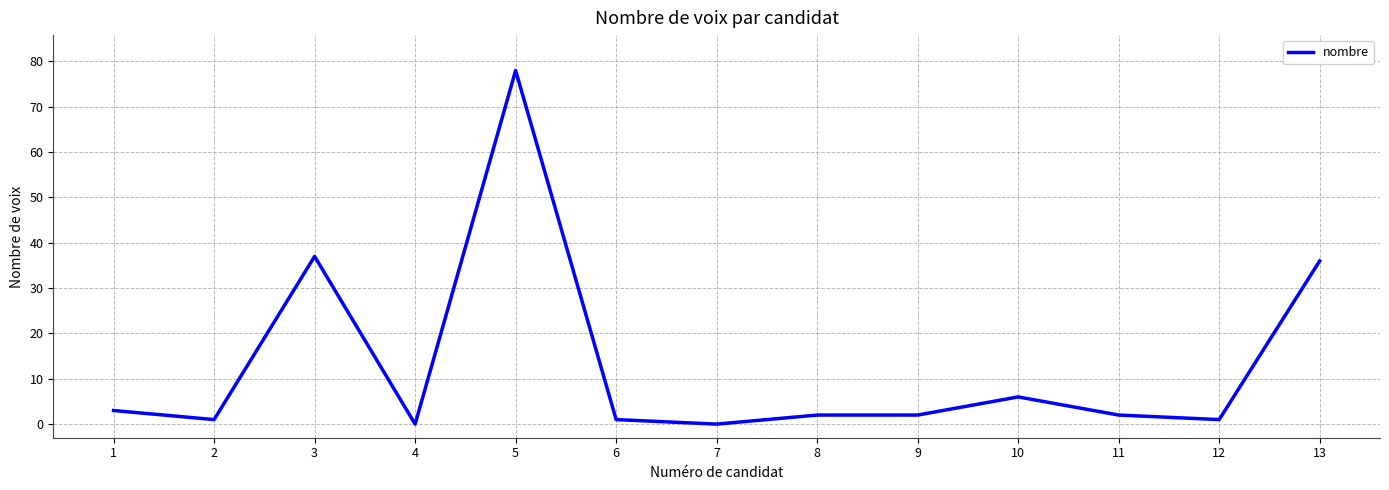

Read the value at 5, to the nearest 10.

80